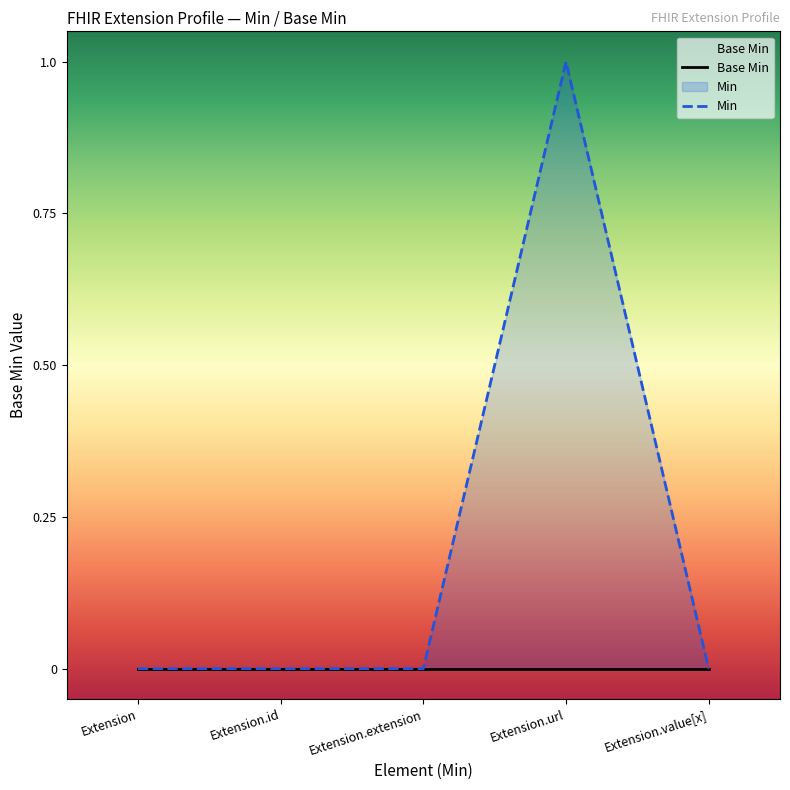

Does the chart have visible grid lines?

No